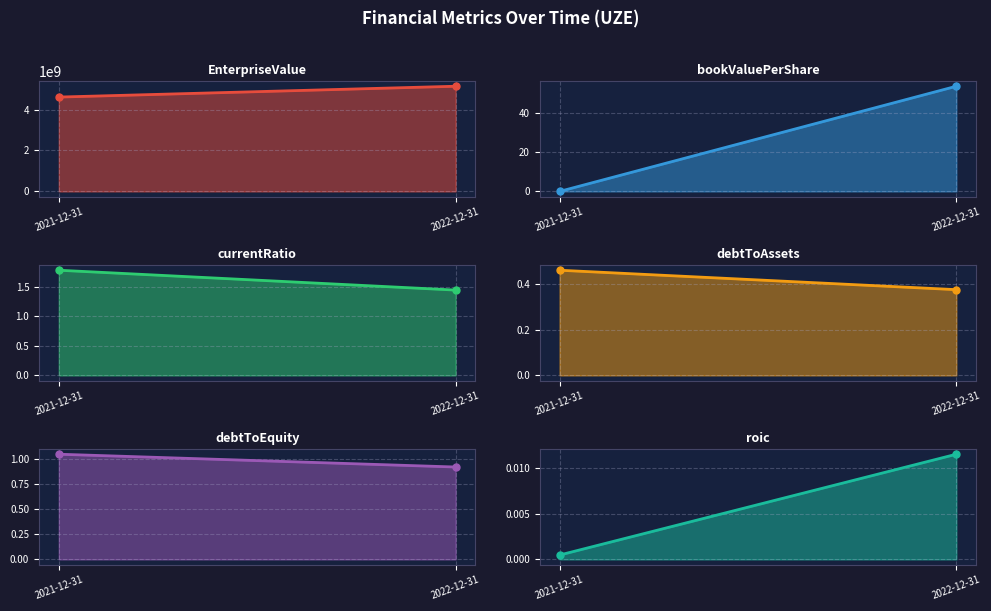

Reading left to right, extract all data points from this chart.

EnterpriseValue: 4608000000.0	5137200000.0
bookValuePerShare: 0.0	53.6
currentRatio: 1.8	1.4
debtToAssets: 0.5	0.4
debtToEquity: 1.0	0.9
roic: 0.0	0.0